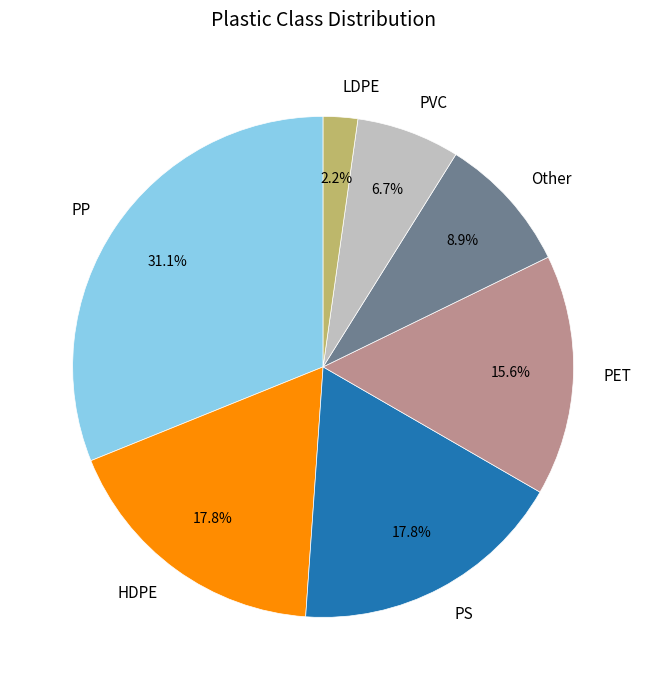

The PVC slice represents 18% of the pie. True or false?

False